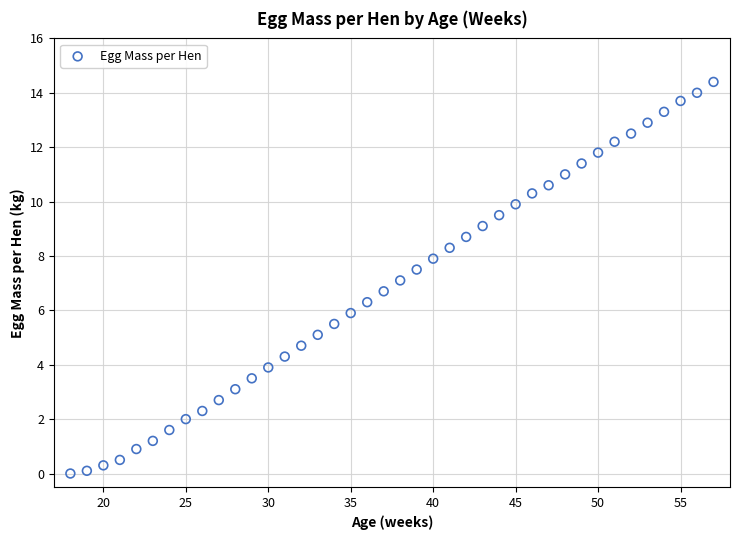

What is the range of X values (max minus min)?

39.0